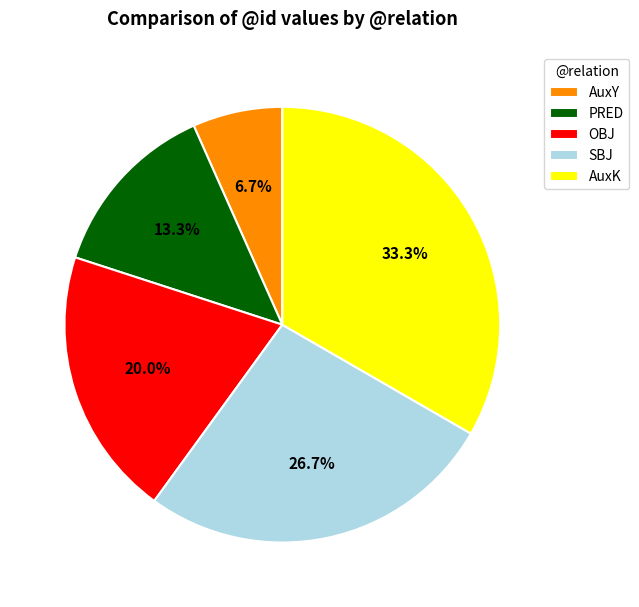

To the nearest percent, what is the difference between the AuxK and OBJ slice percentages?

13%